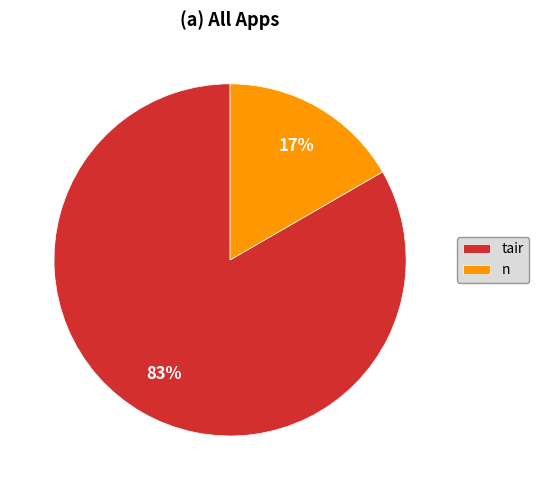

To the nearest percent, what percentage of the pie is n?

17%